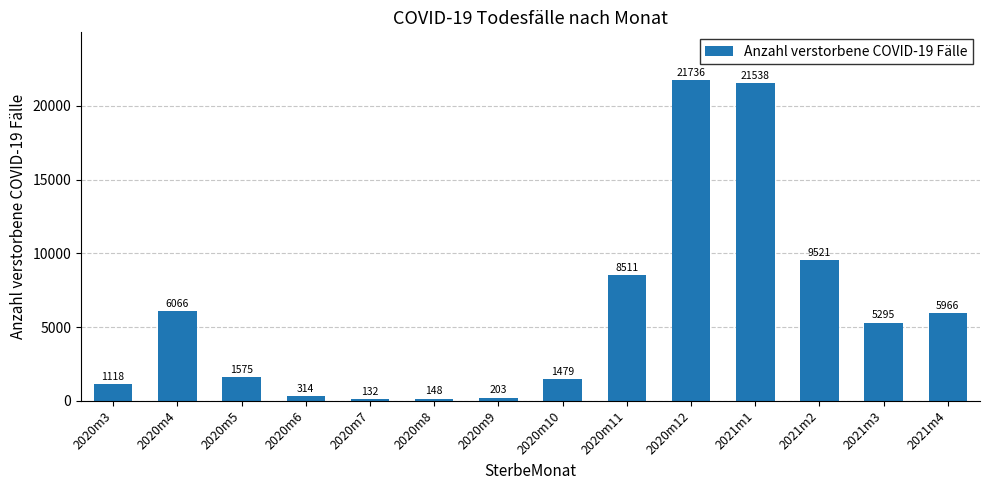

How many data points are less than 5295?

7